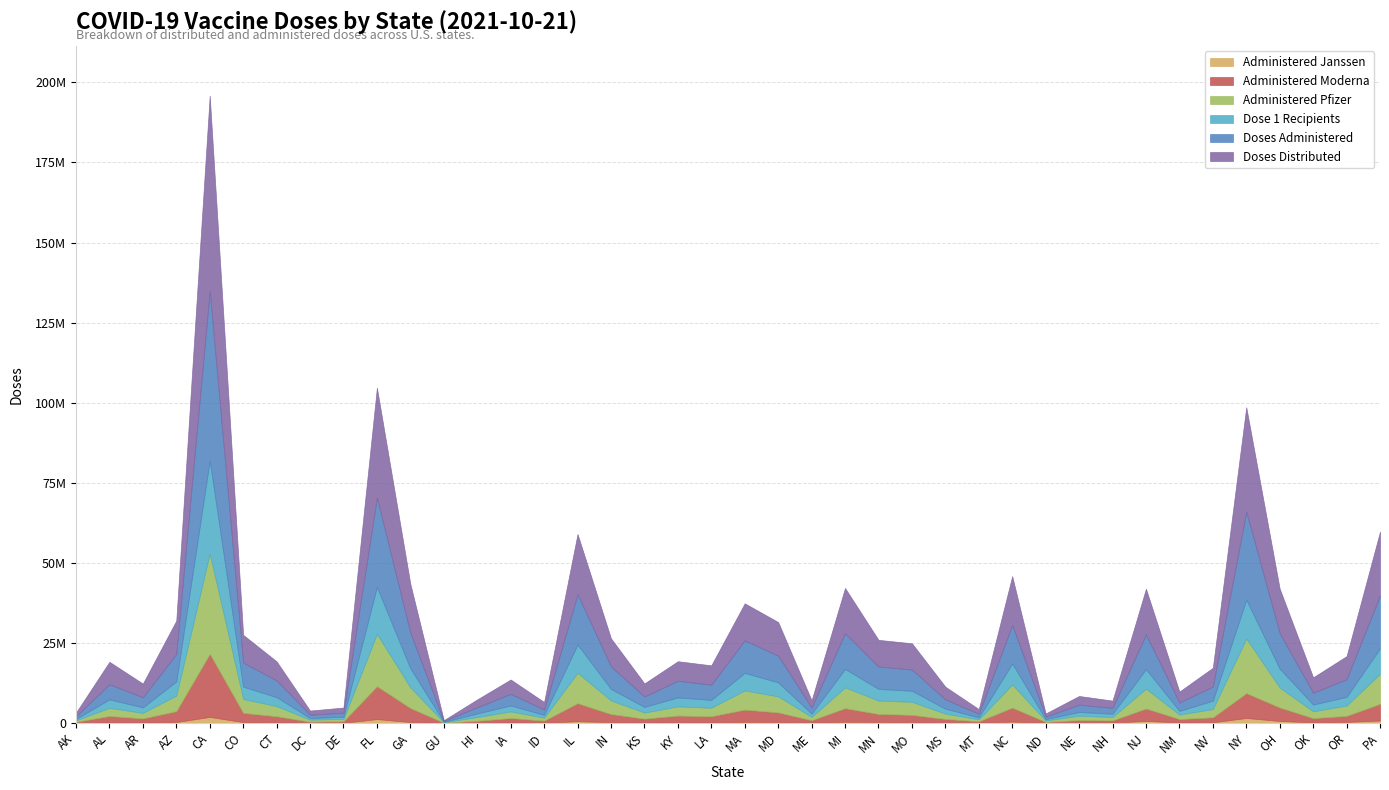

How many lines are shown in the chart?

6